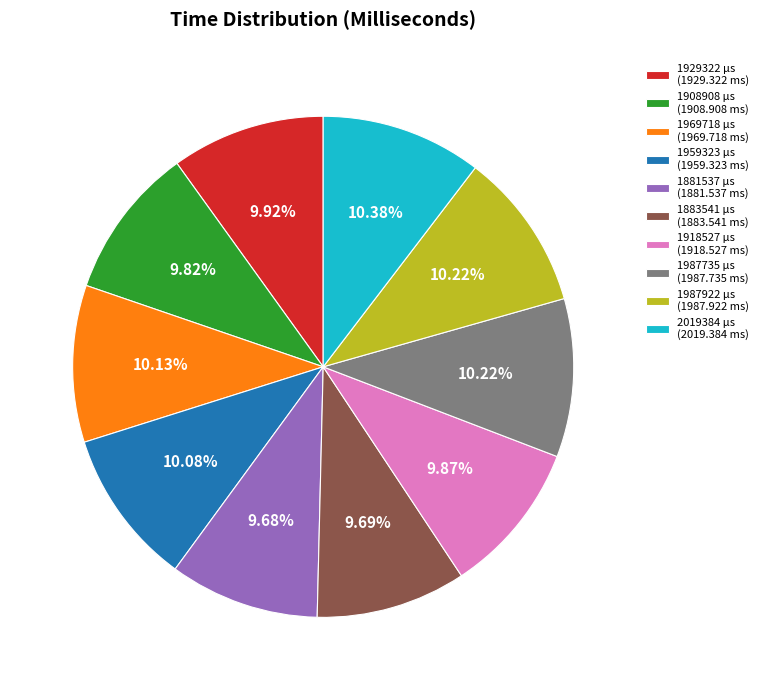

Approximately how many times larger is the value at 1987735 µs (1987.735 ms) compared to 1987922 µs (1987.922 ms)?

1.0